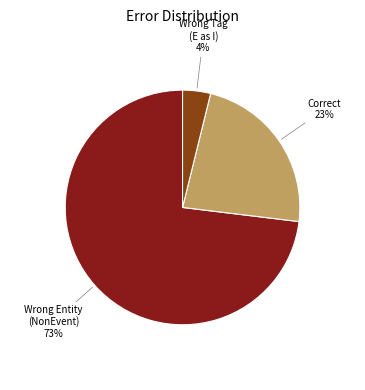

Does any single category account for the majority?

Yes